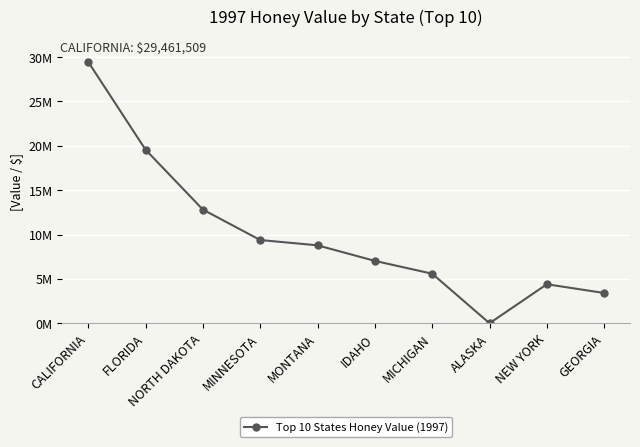

The chart shows a value of 2036881 at NEW YORK. True or false?

False